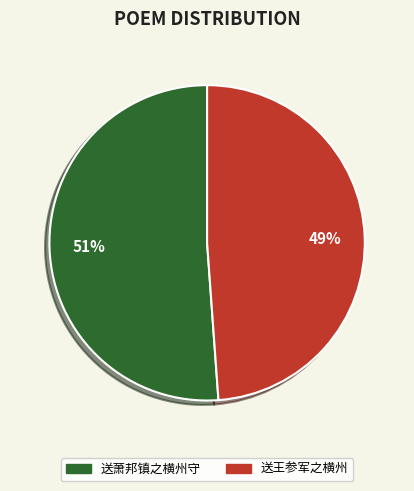

Combined, do 送萧邦镇之横州守 and 送王参军之横州 account for over 50%?

Yes